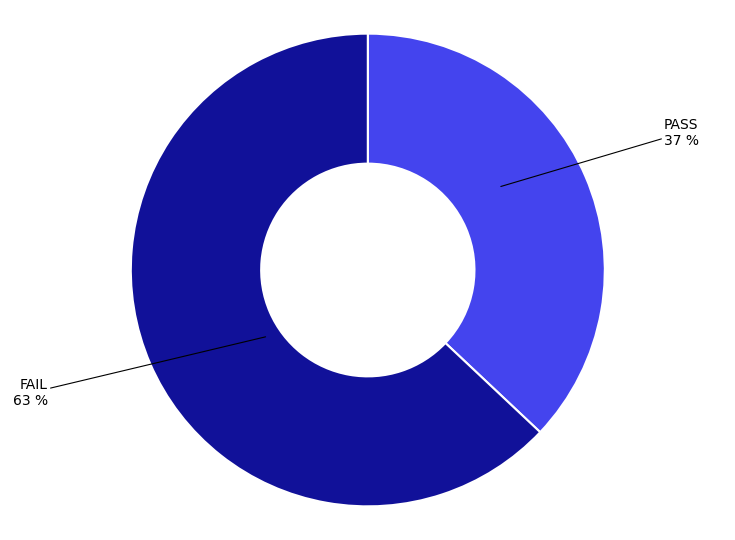

How many segments does this pie chart have?

2